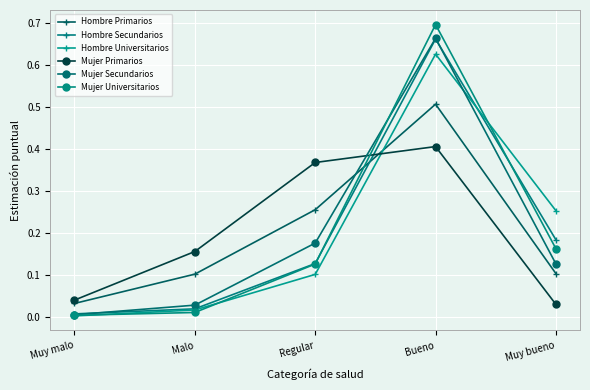

Which has a higher value, Regular or Malo?

Regular